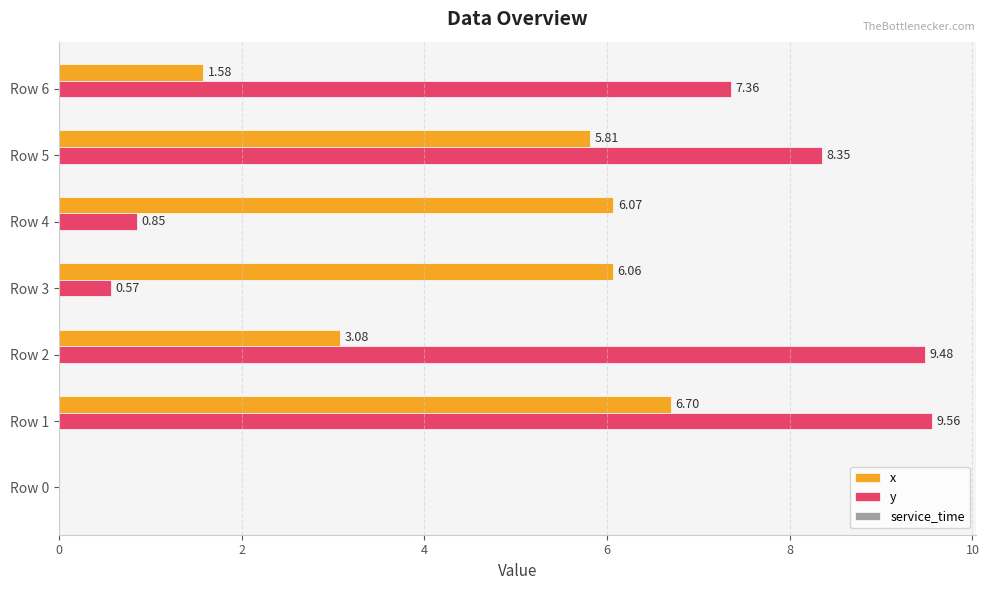

What is the sum of the x values at Row 0 and Row 5?

5.8